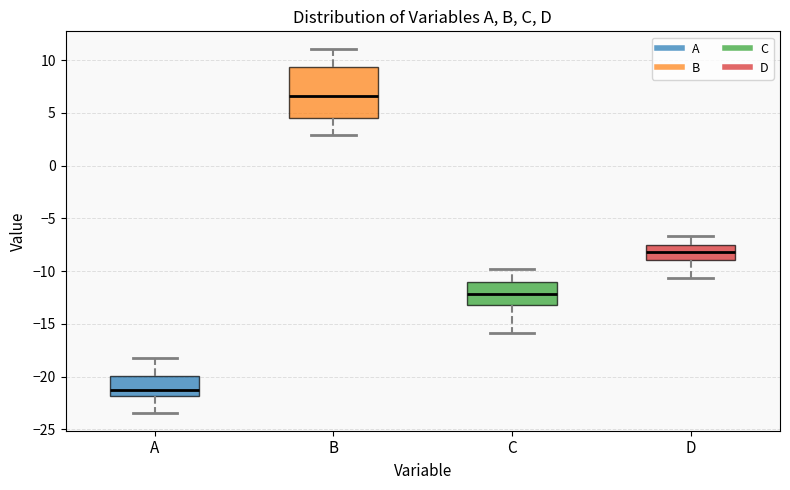

Which box has the lowest median line?

A